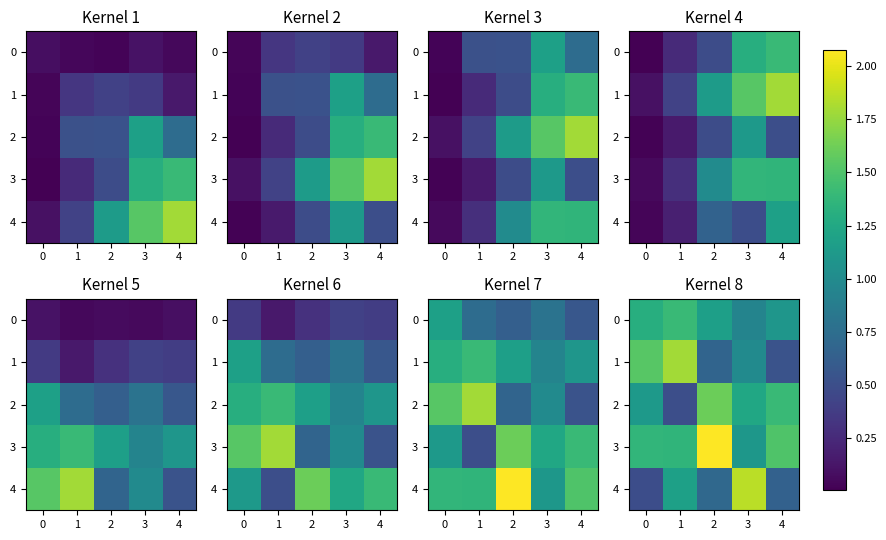

Is it true that 0 equals 0.4 at 2?

False